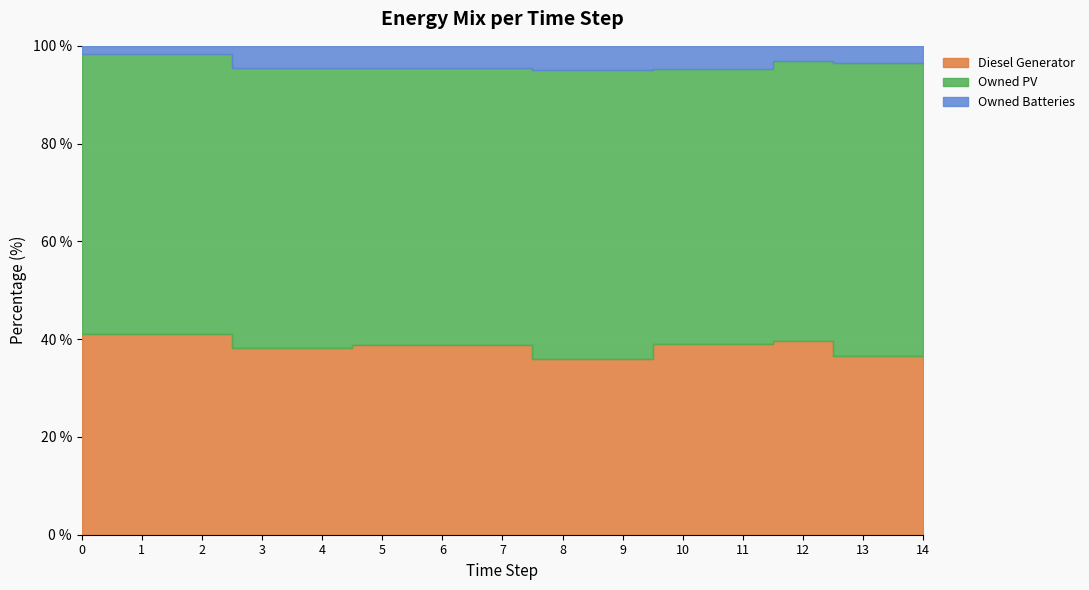

What are all the series names shown in the legend?

Diesel Generator, Owned PV, Owned Batteries